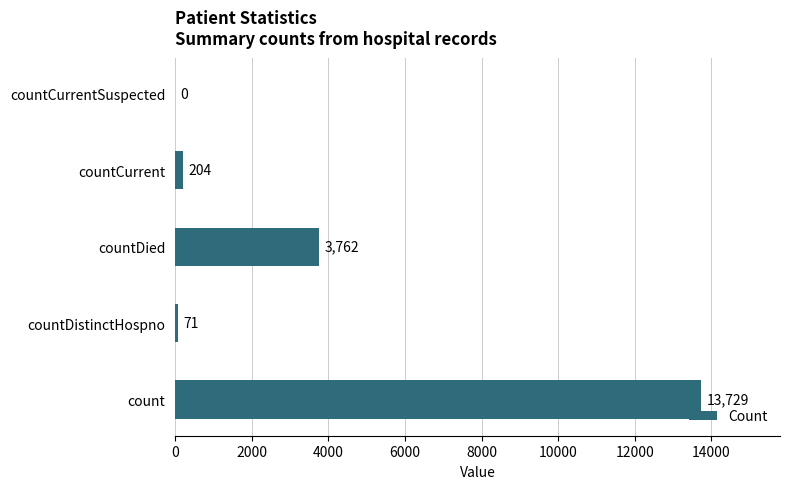

Reading bottom to top, what are all the values shown in this chart?

count=13729	countDistinctHospno=71	countDied=3762	countCurrent=204	countCurrentSuspected=0